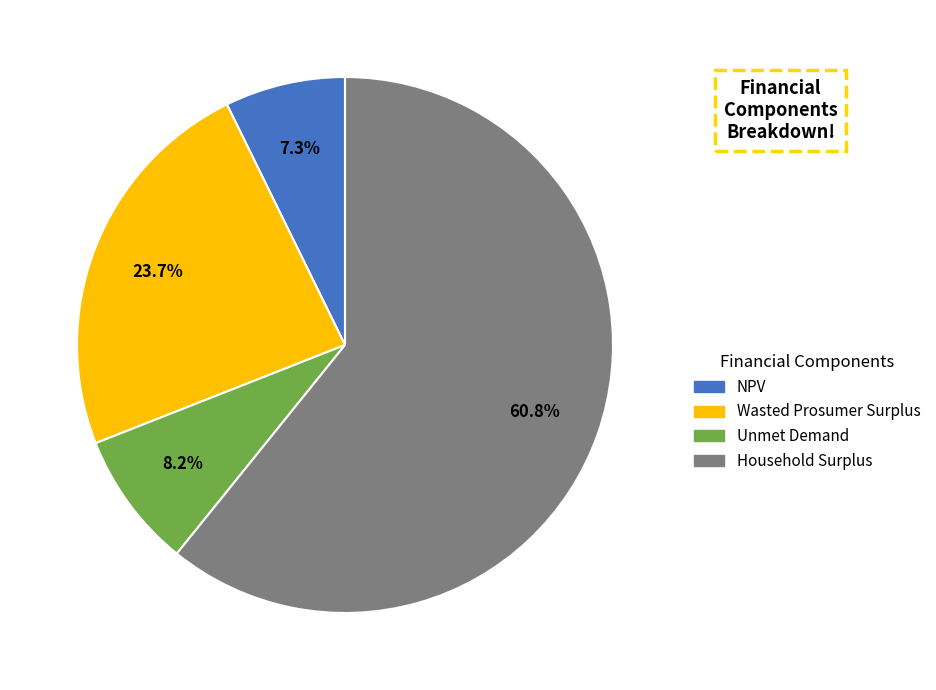

Is there any slice that represents more than half of the pie?

Yes